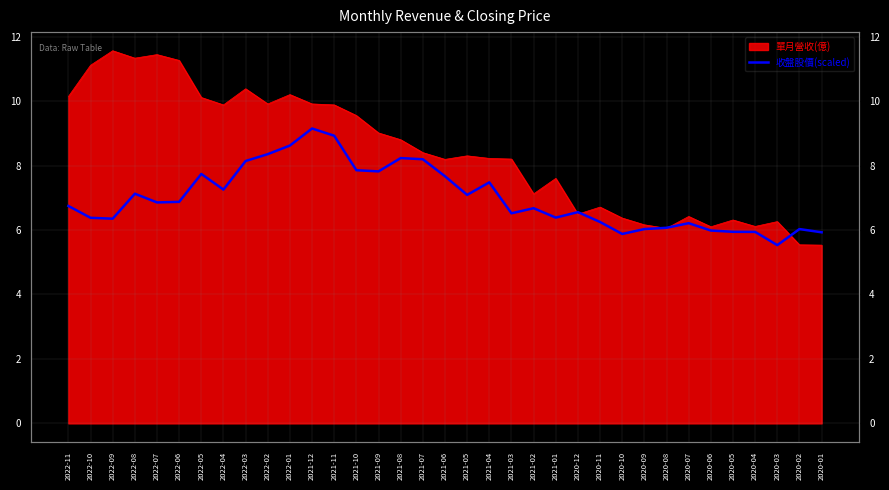

True or false: the data shows 2.5 at 2022-07.

False